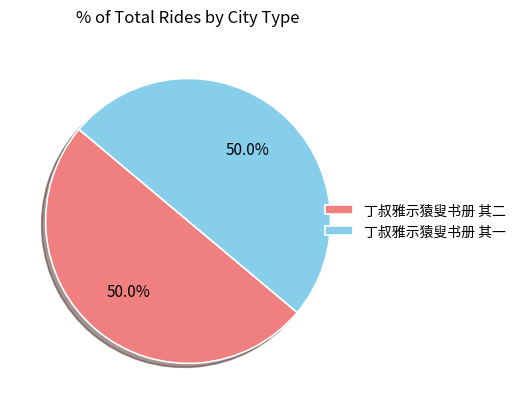

To the nearest percent, what portion does 丁叔雅示猿叟书册 其二 represent?

50%